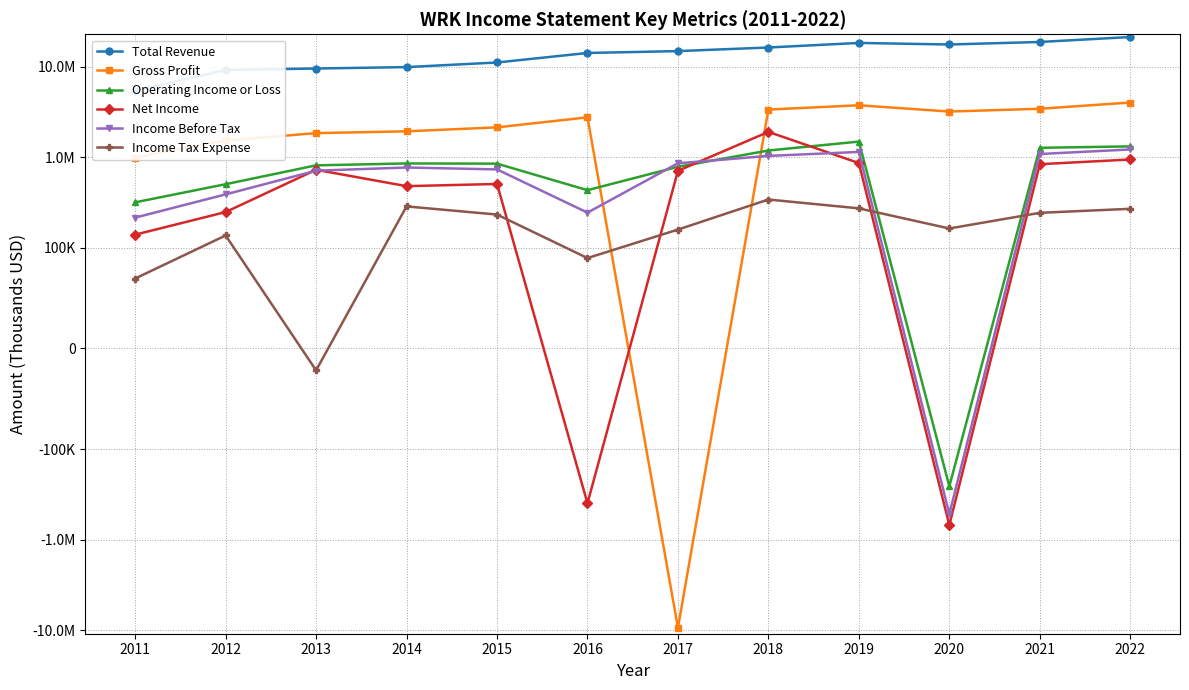

At which label does Income Tax Expense reach its peak?

2018